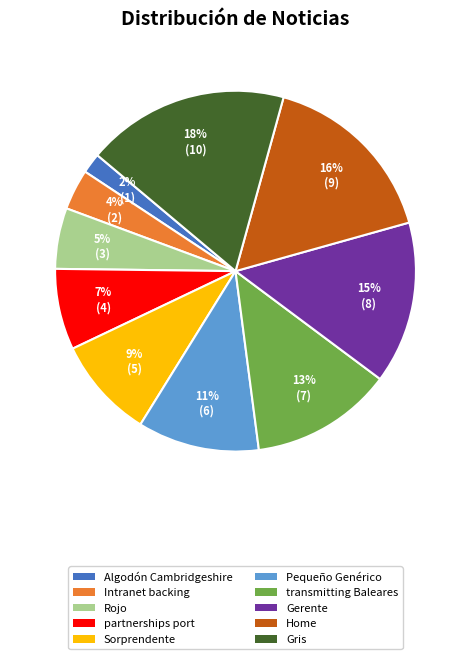

Which category has the biggest portion of the pie?

Gris